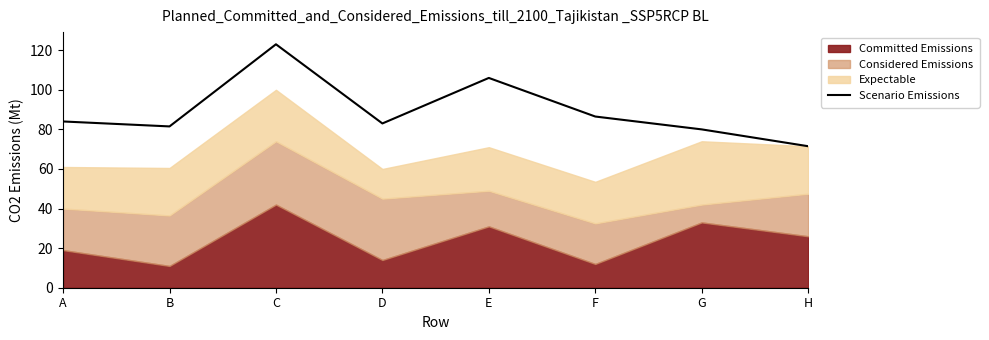

What is the difference between the maximum and minimum values?

51.5